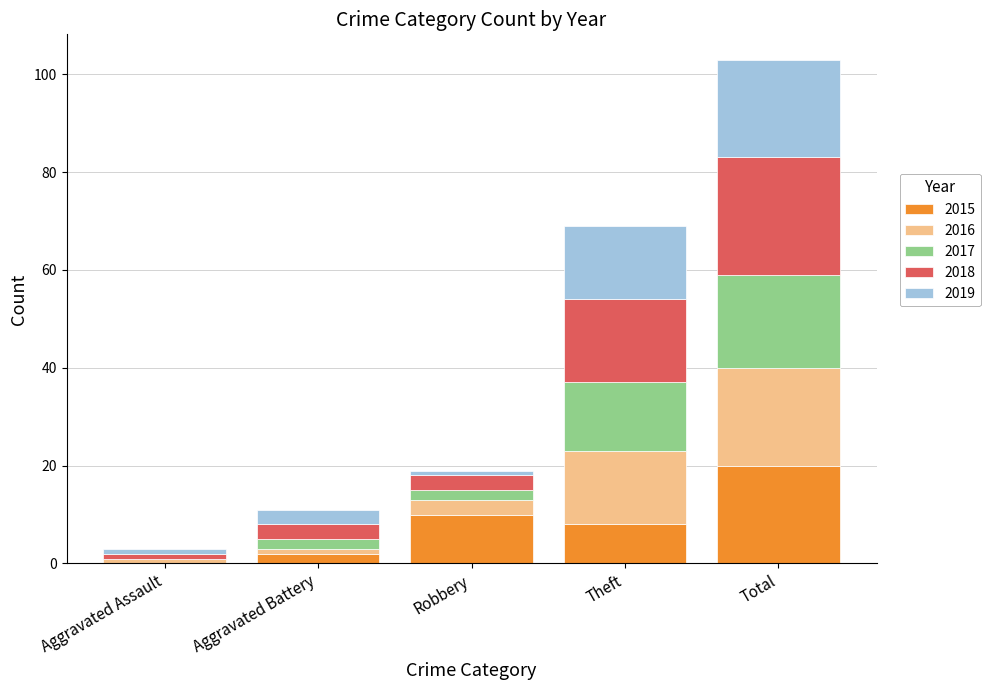

The value of 2015 at Total is 20. True or false?

True